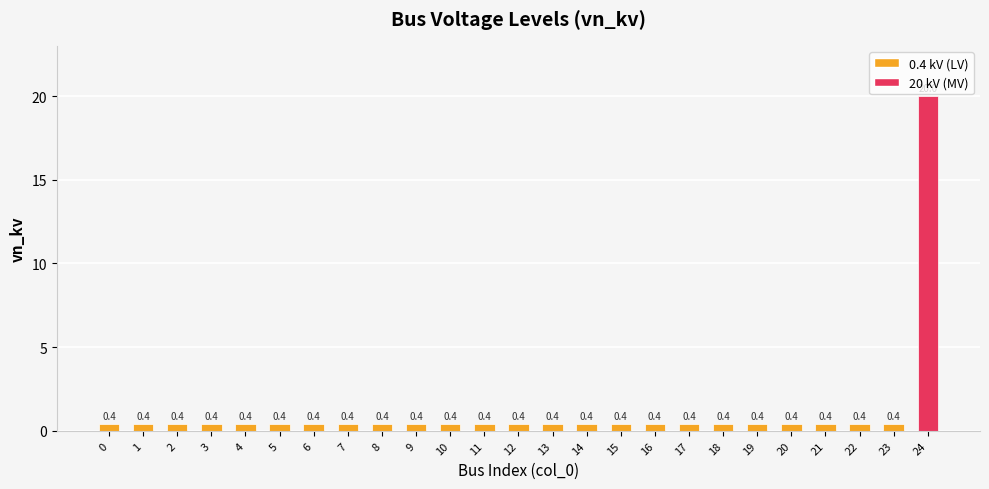

What is the difference between the maximum and minimum values?

19.6